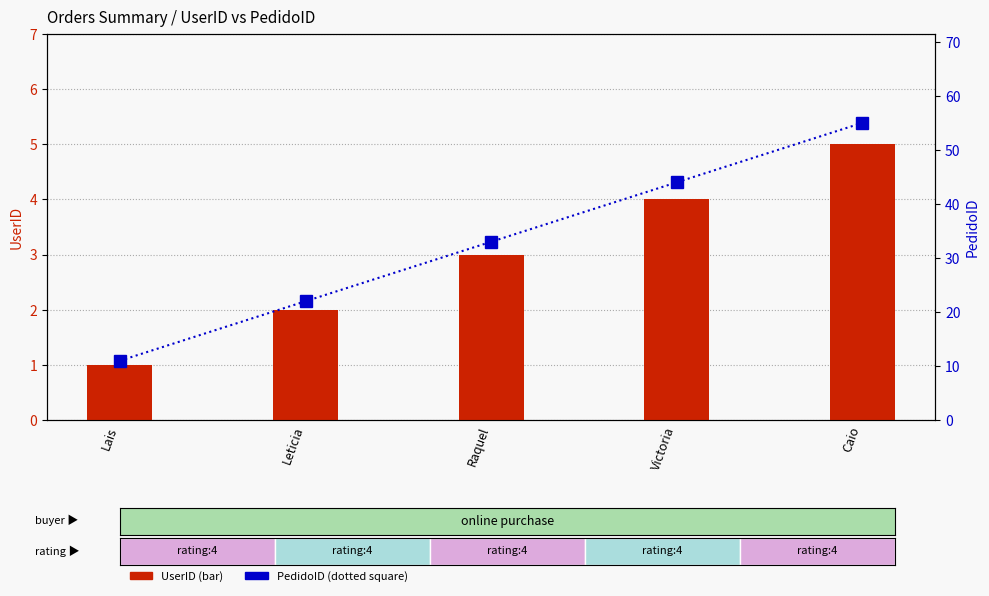

How many data points in UserID are less than 3?

2